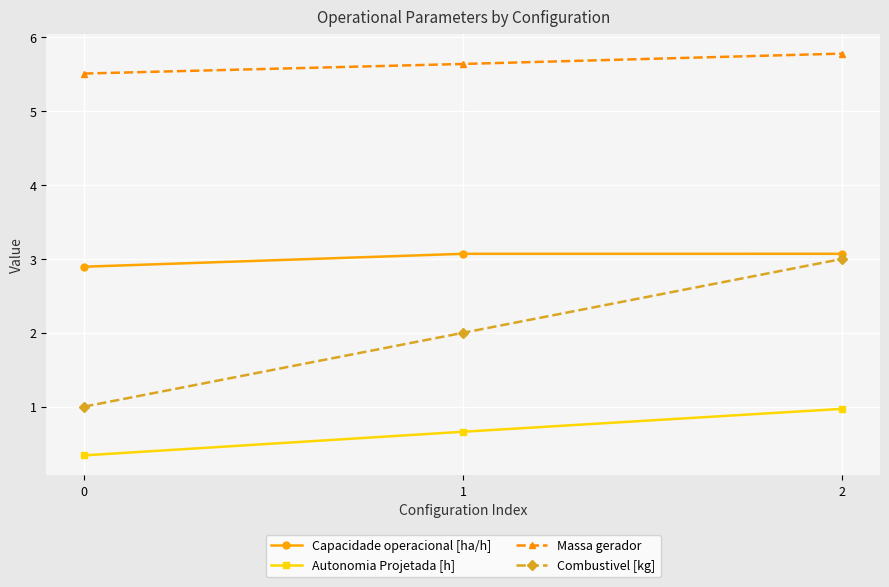

What is the value of the Autonomia Projetada [h] point at the 3rd from the left?

1.0